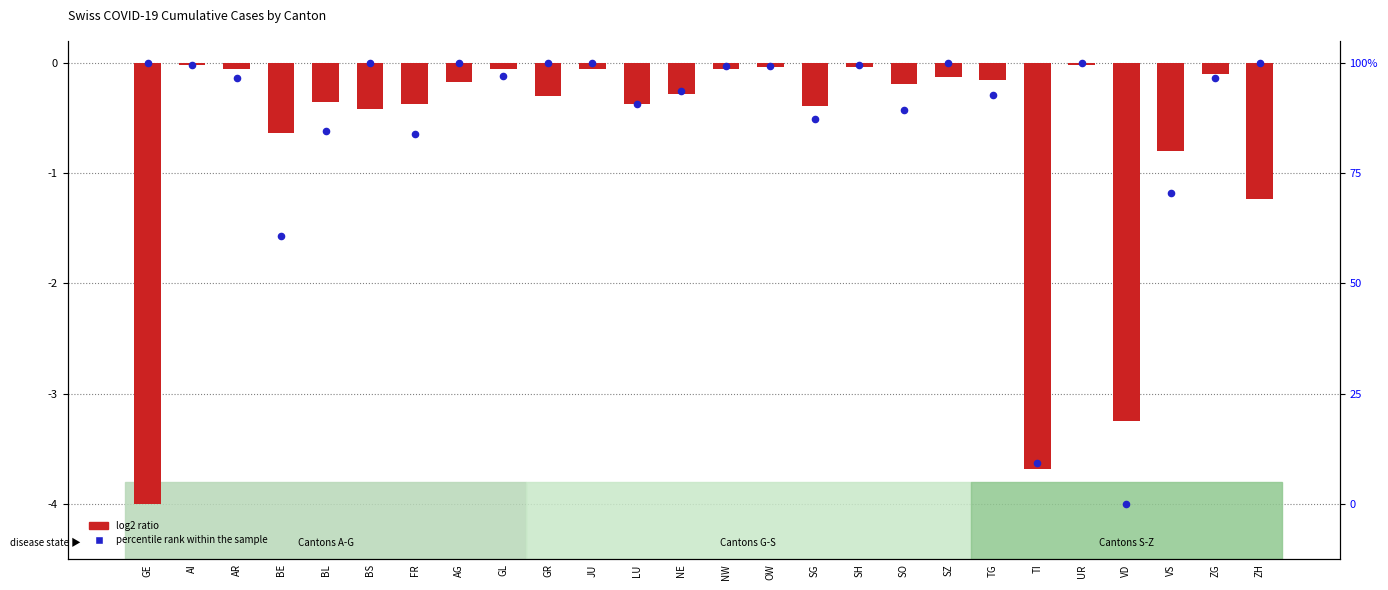

At how many categories does at least one series exceed -1?

24